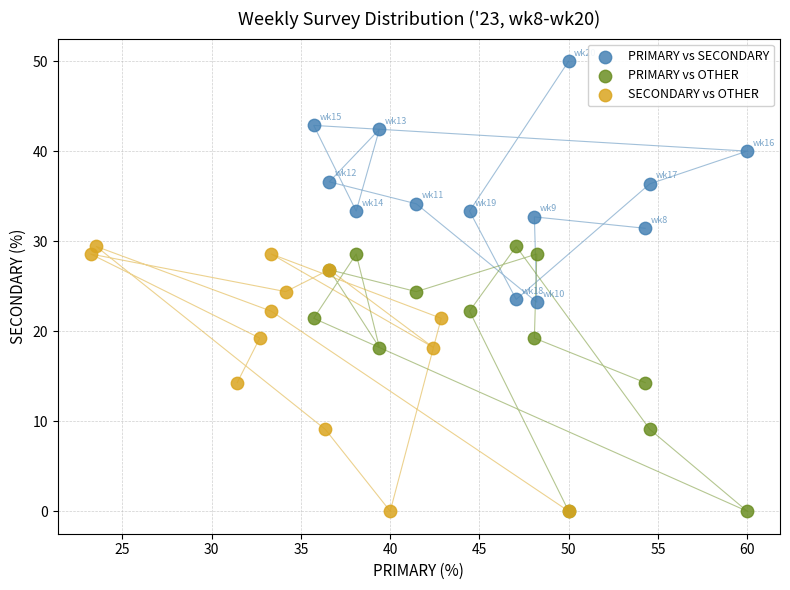

Which series contains the highest Y value?

PRIMARY vs SECONDARY